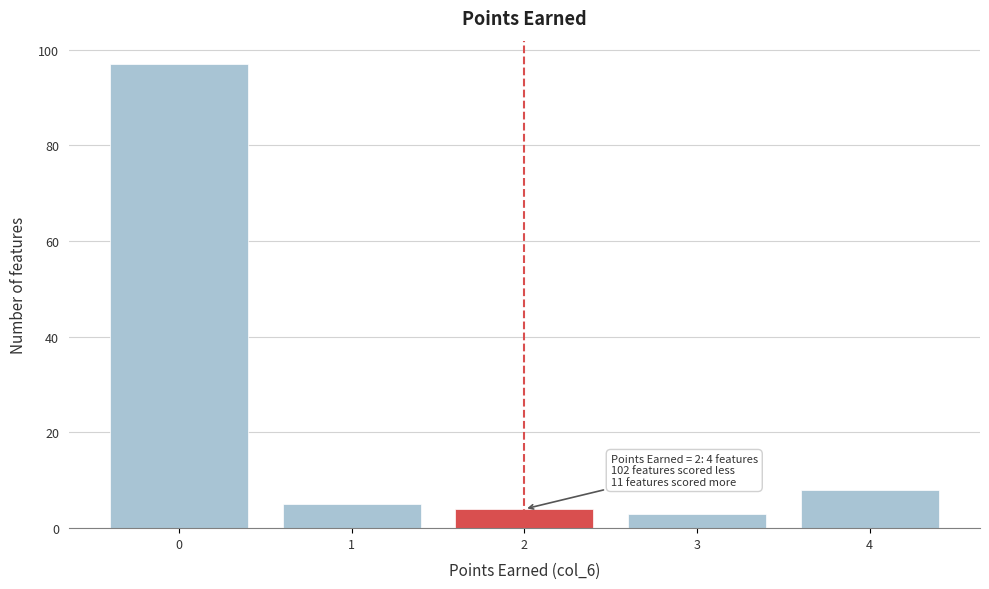

Over which range of the x-axis is the bar tallest?

-0.5 to 0.5